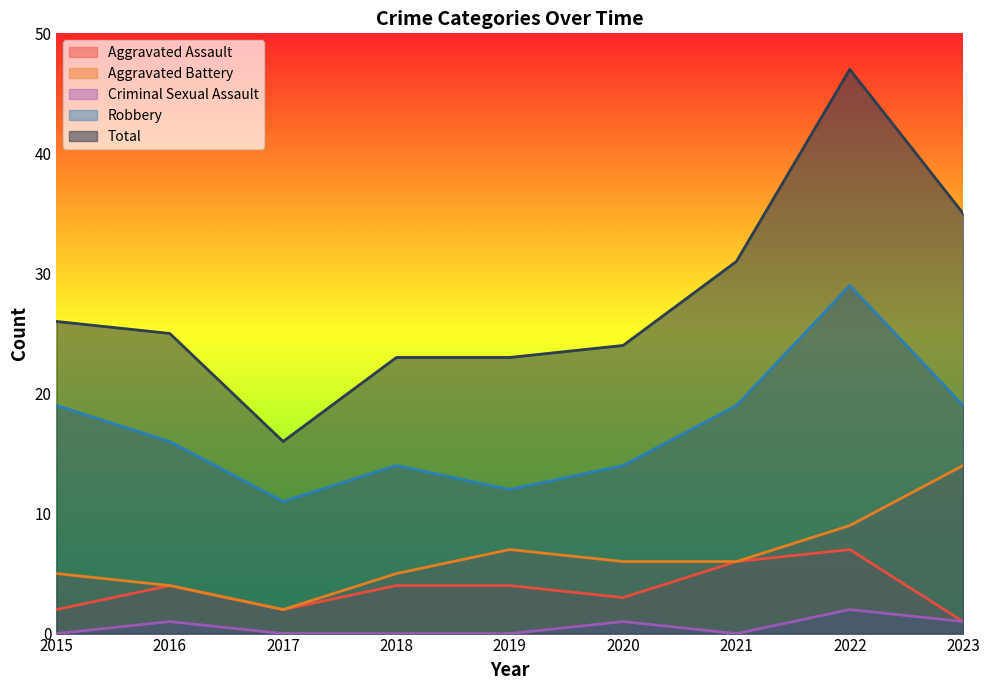

What is the difference between the Aggravated Battery values at 2021 and 2015?

1